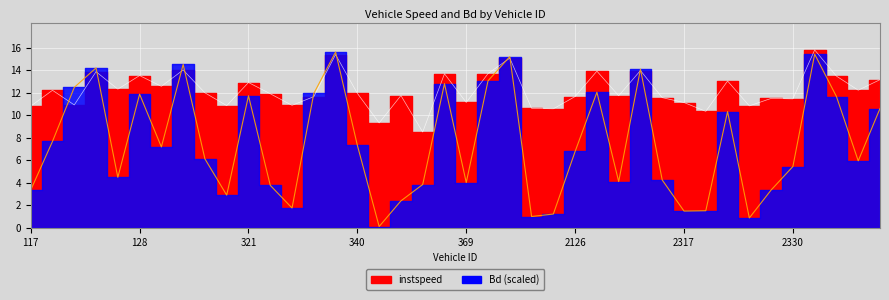

What are all the series names shown in the legend?

instspeed, Bd